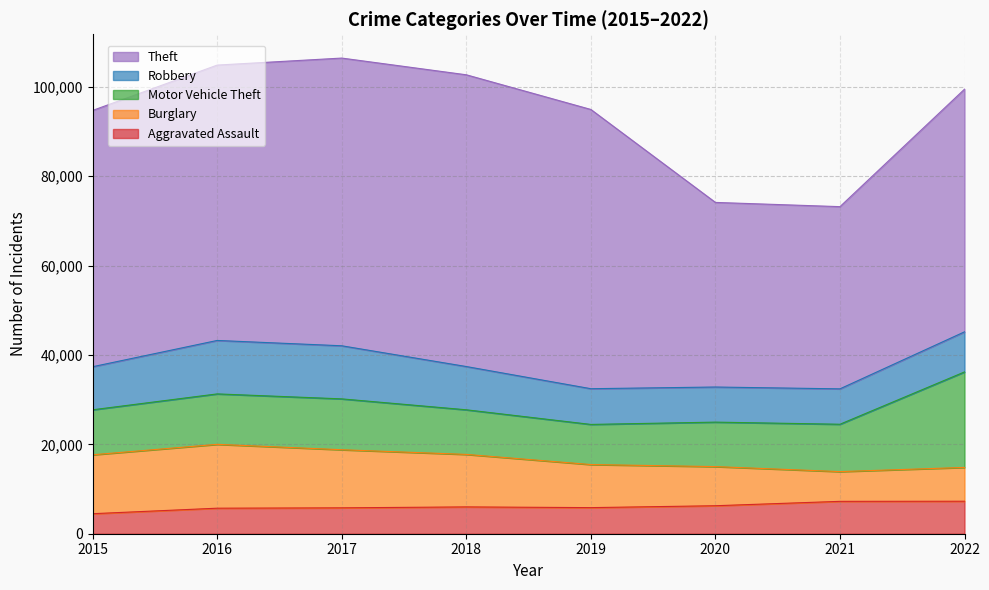

After their last crossing, which series has the higher values: Burglary or Aggravated Assault?

Burglary